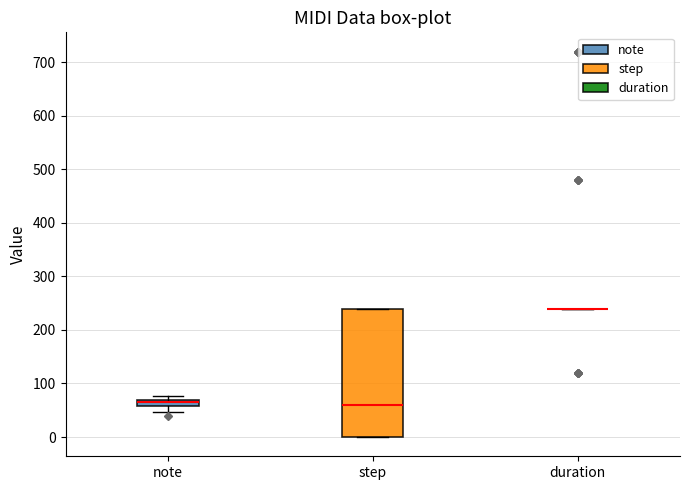

Which box is the tallest, from its lower edge to its upper edge?

step